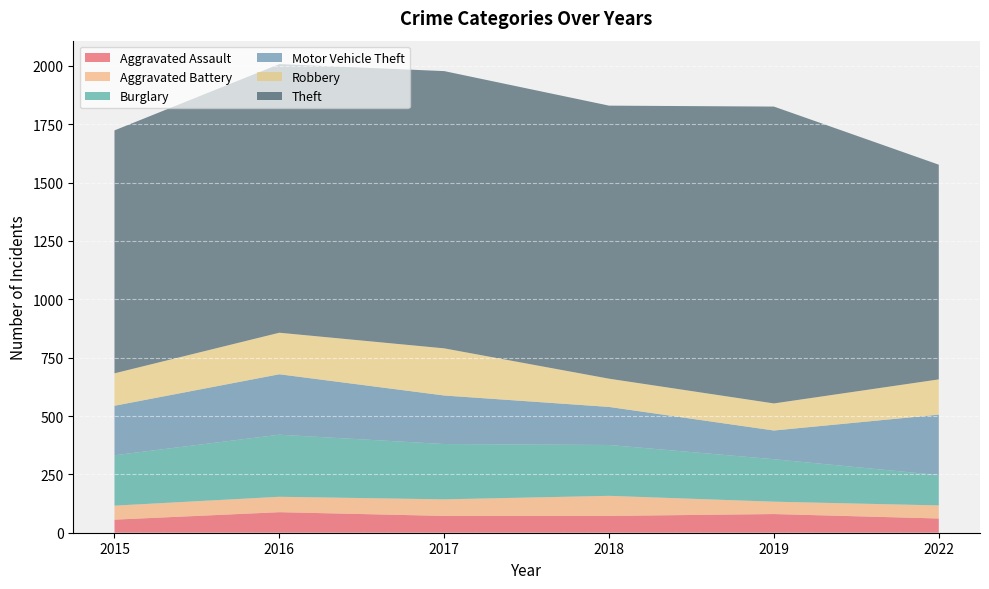

Reading right to left, list all the values displayed in this chart.

Aggravated Assault: 2022=61	2019=80	2018=72	2017=72	2016=88	2015=56
Aggravated Battery: 2022=56	2019=53	2018=86	2017=71	2016=66	2015=60
Burglary: 2022=130	2019=182	2018=218	2017=237	2016=266	2015=216
Motor Vehicle Theft: 2022=259	2019=123	2018=163	2017=208	2016=259	2015=212
Robbery: 2022=151	2019=116	2018=121	2017=202	2016=178	2015=139
Theft: 2022=920	2019=1272	2018=1170	2017=1188	2016=1151	2015=1041